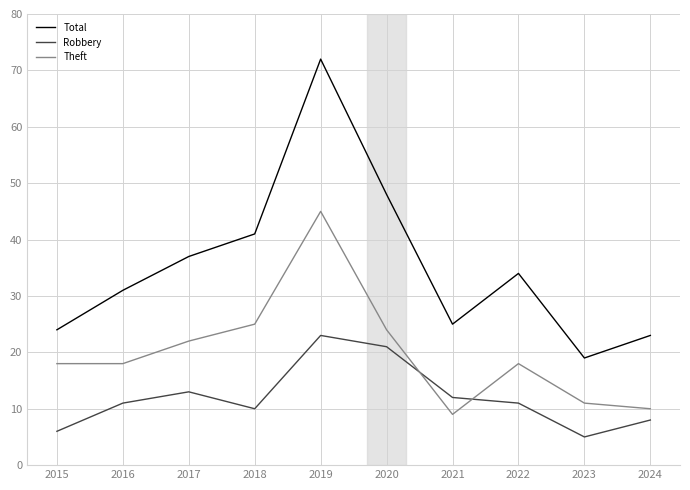

Is it true that Robbery equals 17 at 2022?

False